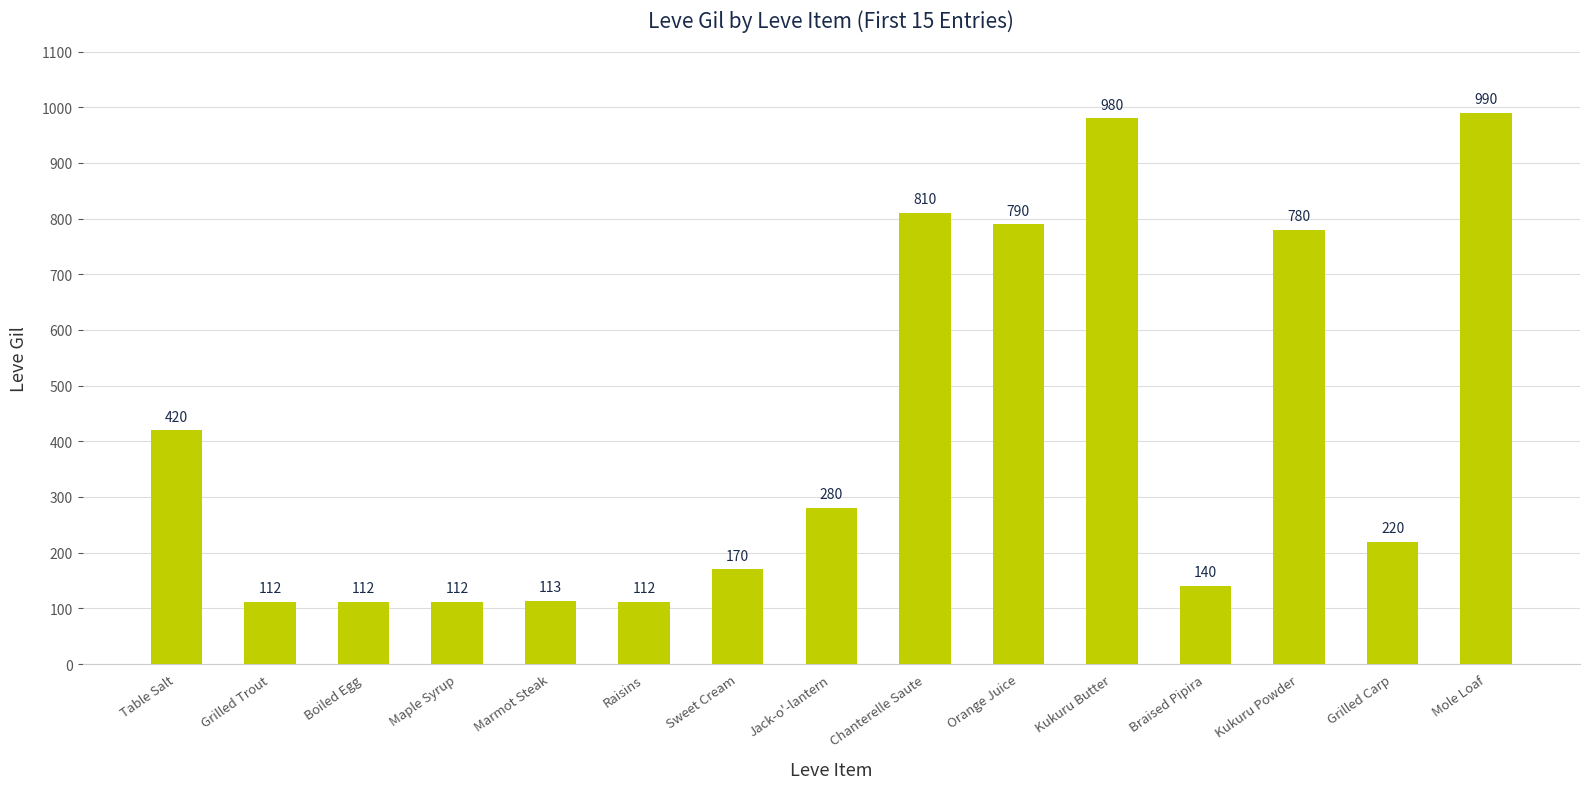

Reading left to right, list all the values displayed in this chart.

420	112	112	112	113	112	170	280	810	790	980	140	780	220	990